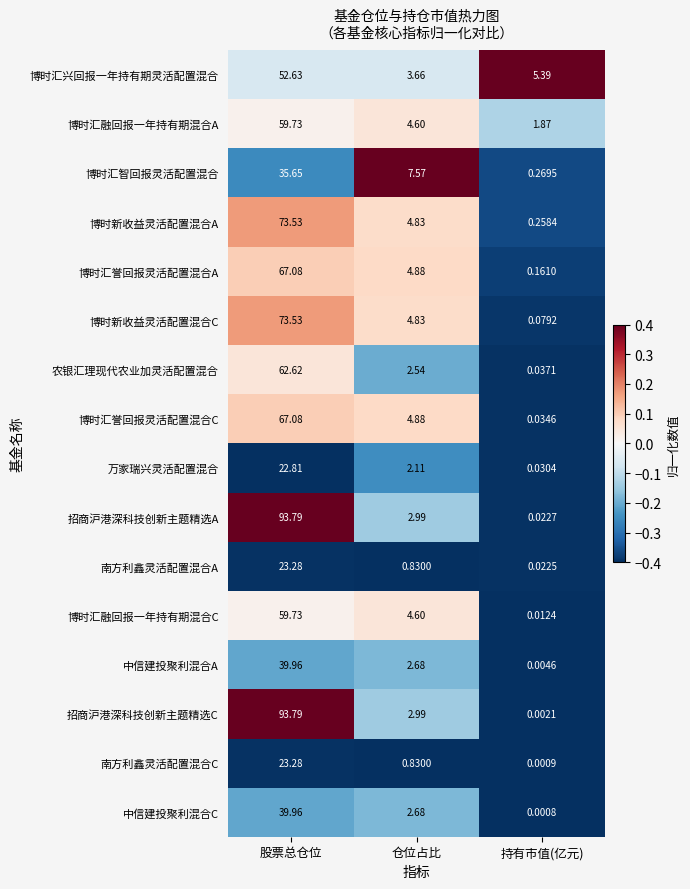

Which category has the lowest value in the 招商沪港深科技创新主题精选C series?

持有市值(亿元)